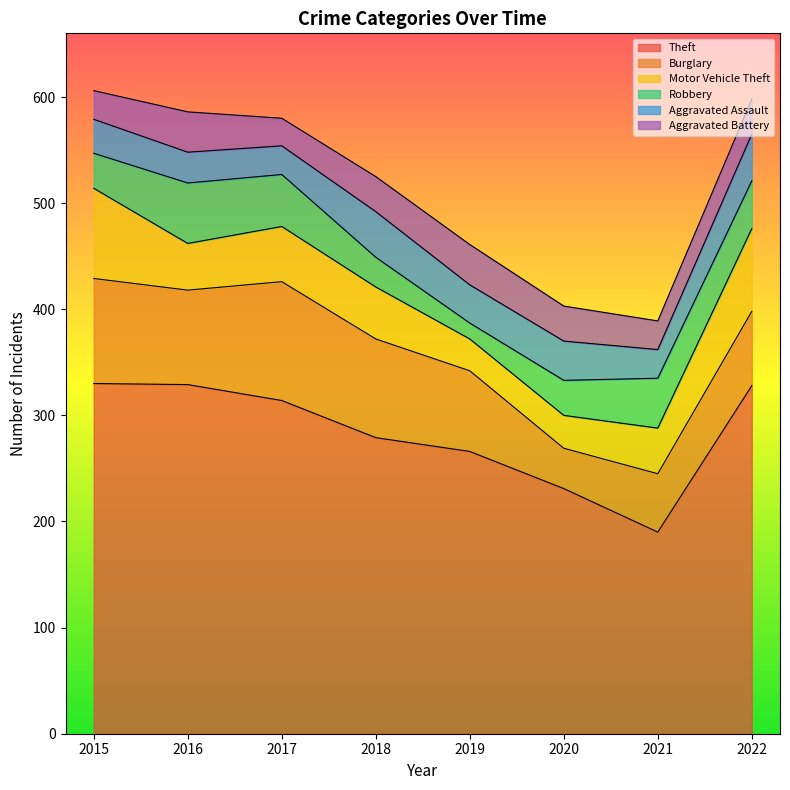

What is the difference between the maximum and second lowest values in the Theft series?

99